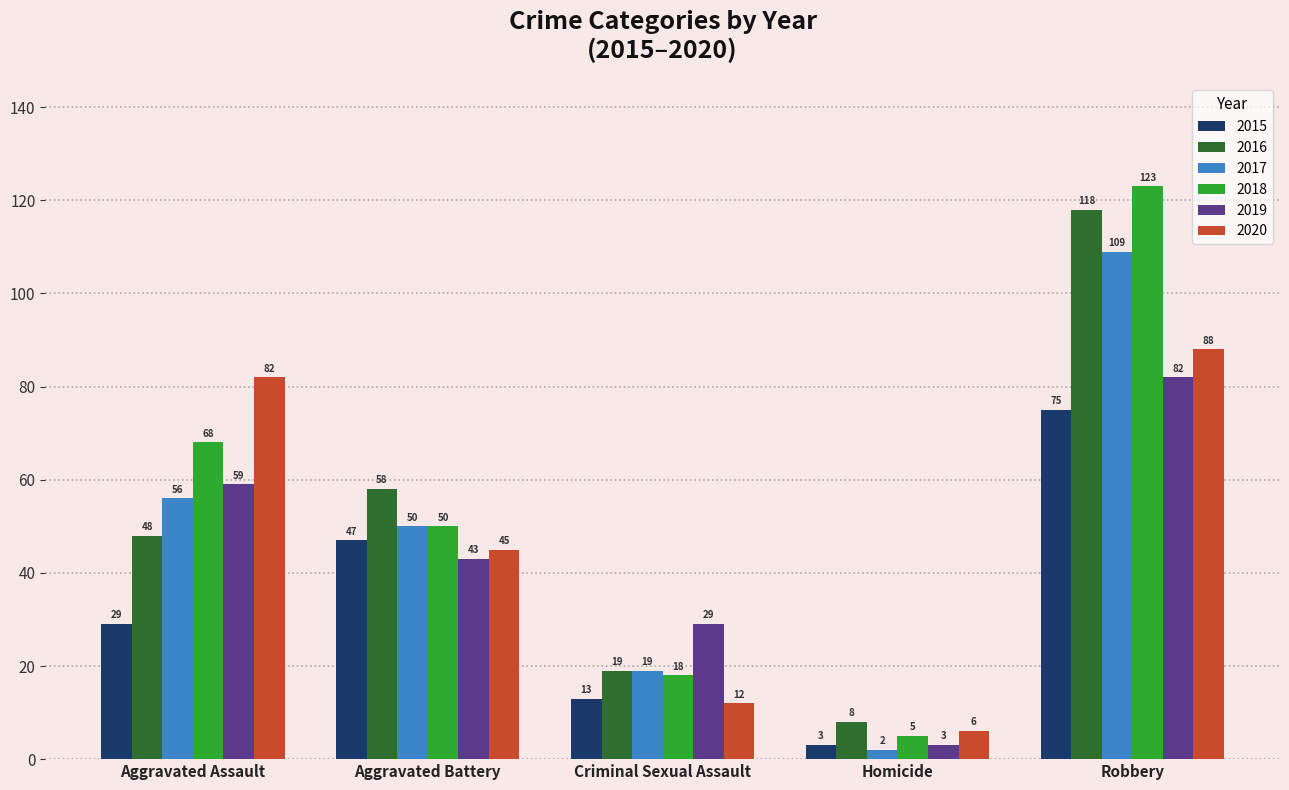

The 2016 series shows 74 at Robbery. True or false?

False